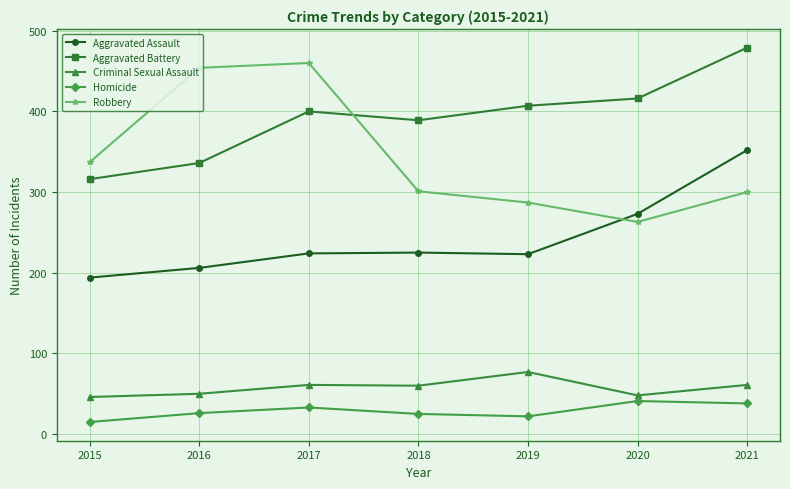

Between which two adjacent categories do Aggravated Battery and Robbery first intersect?

2017 and 2018